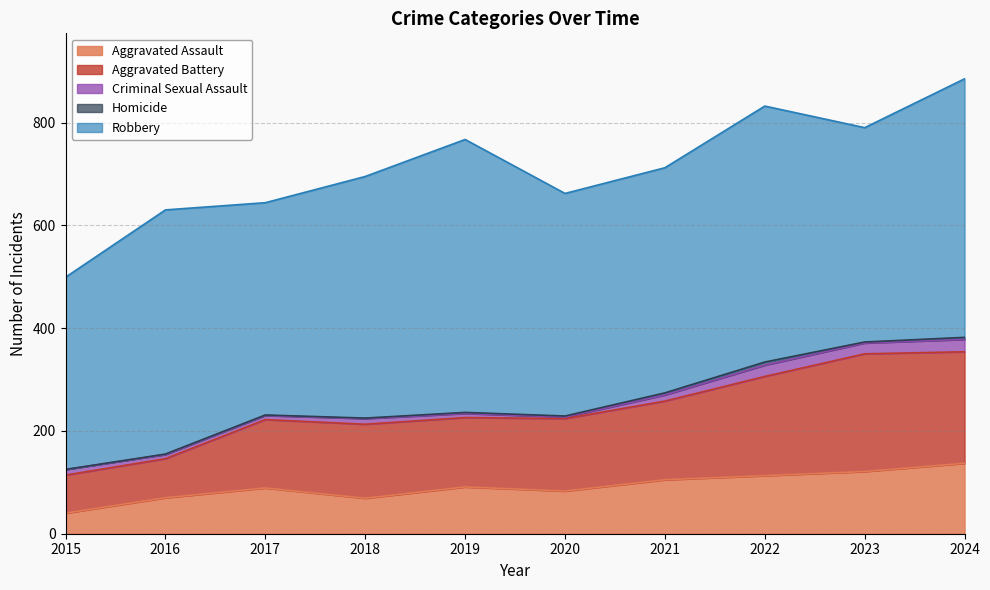

List the series in order of their peak value, highest first.

Robbery, Aggravated Battery, Aggravated Assault, Criminal Sexual Assault, Homicide